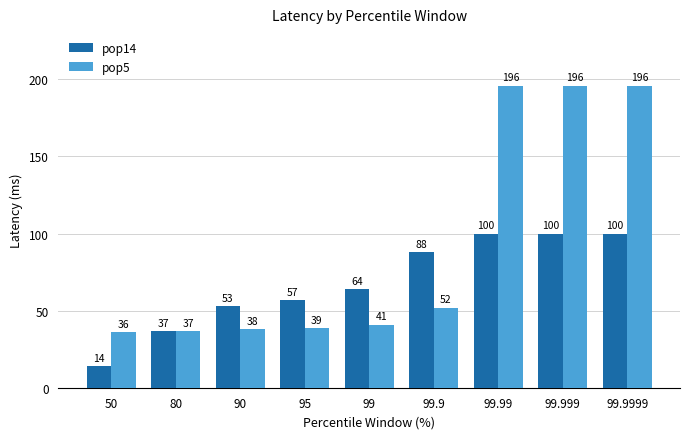

What is the smallest value displayed?

14